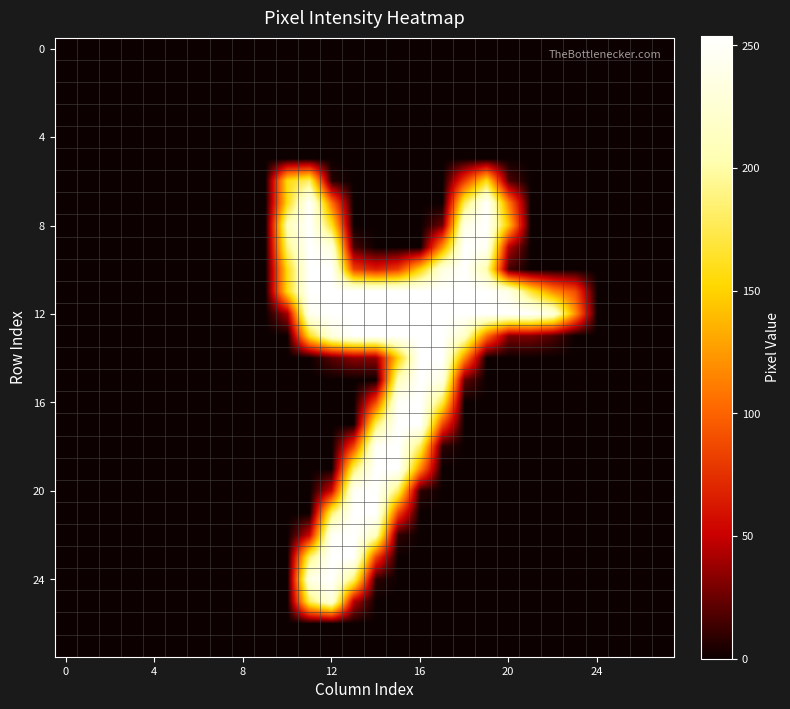

How many data points does each series have?

28